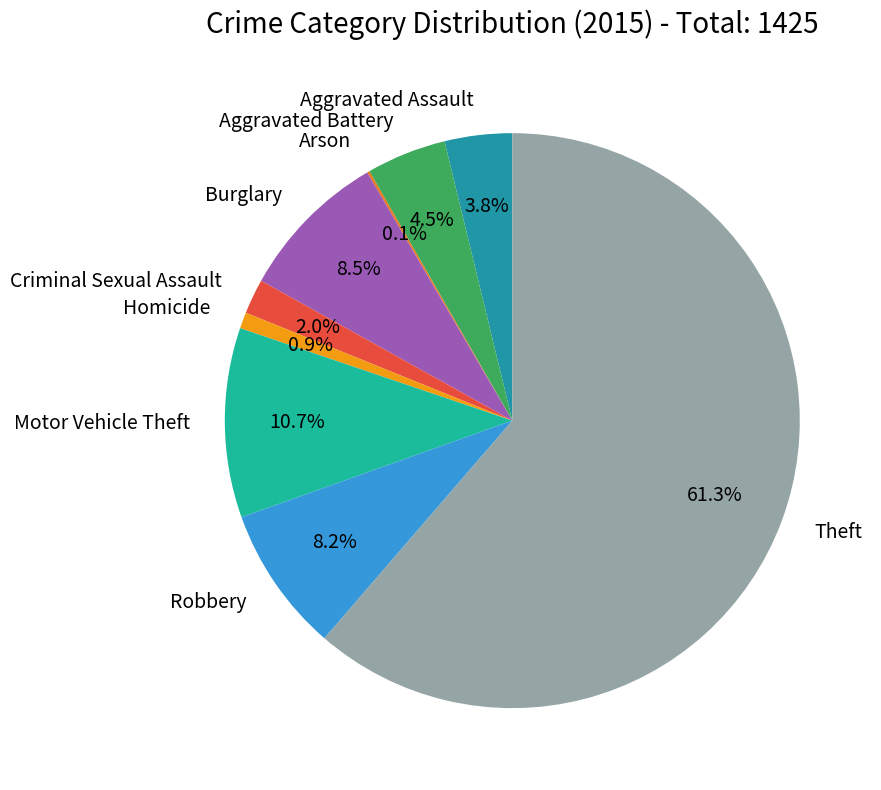

To the nearest percent, what is the combined percentage of Criminal Sexual Assault and Aggravated Battery?

6%